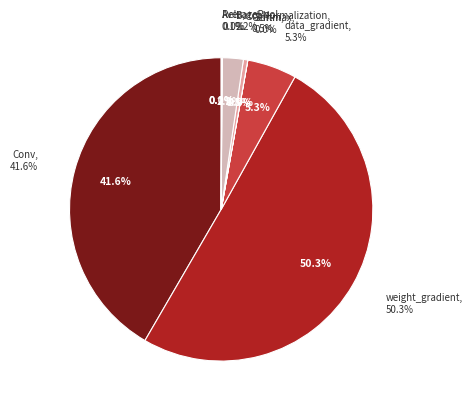

The AveragePool slice represents 0% of the pie. True or false?

True